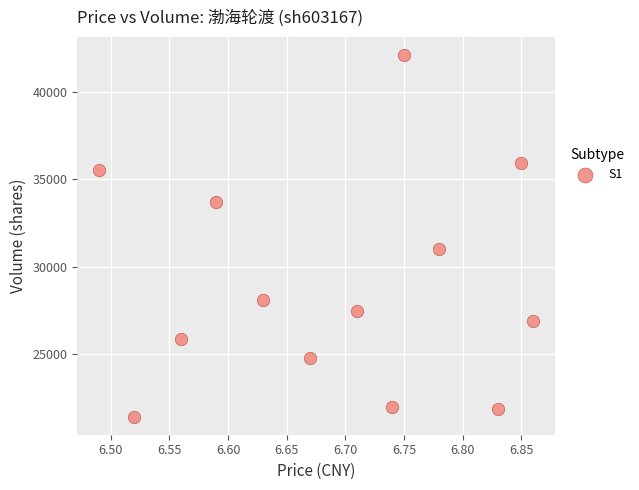

What Y value in the scatter plot is closest to 31757?

31034